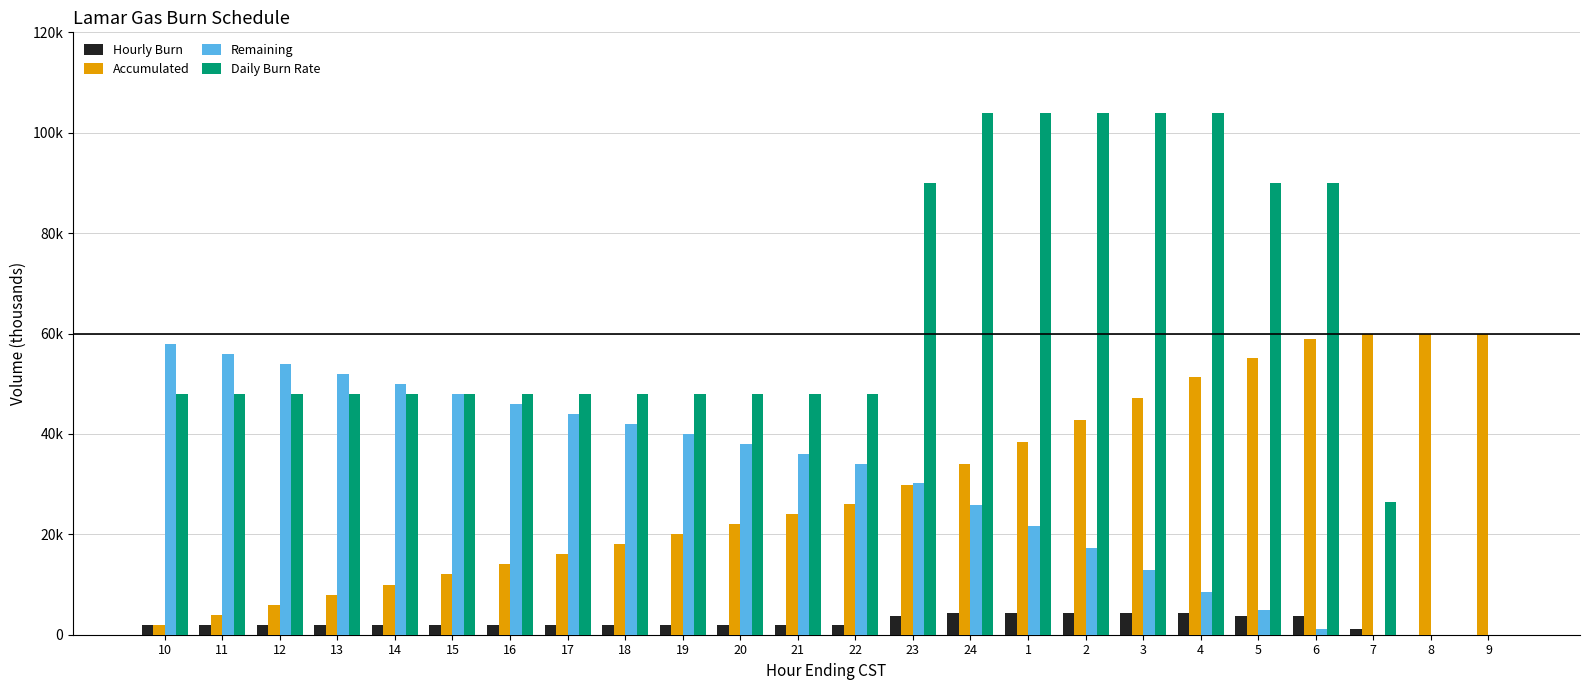

At which label does Daily Burn Rate first exceed 48?

23